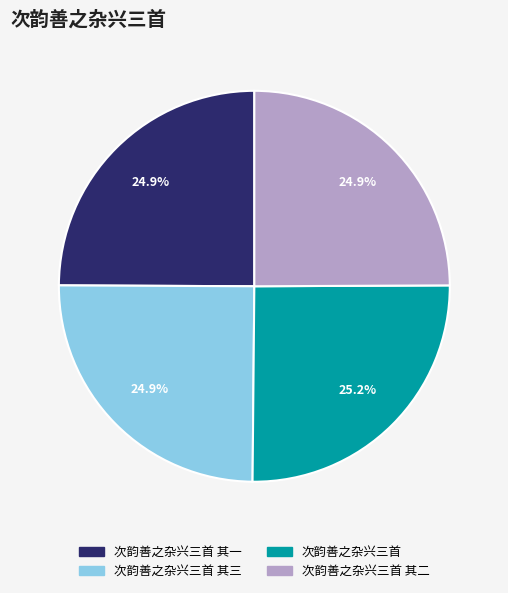

Does any single category account for the majority?

No